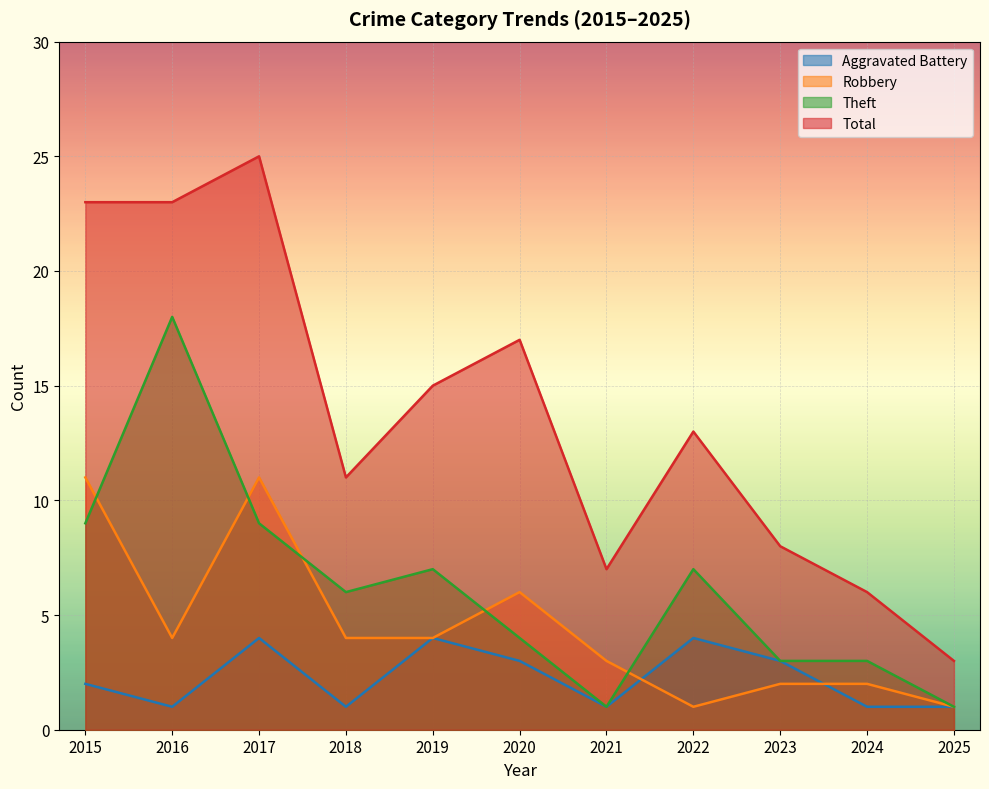

How many data points does each series have?

11